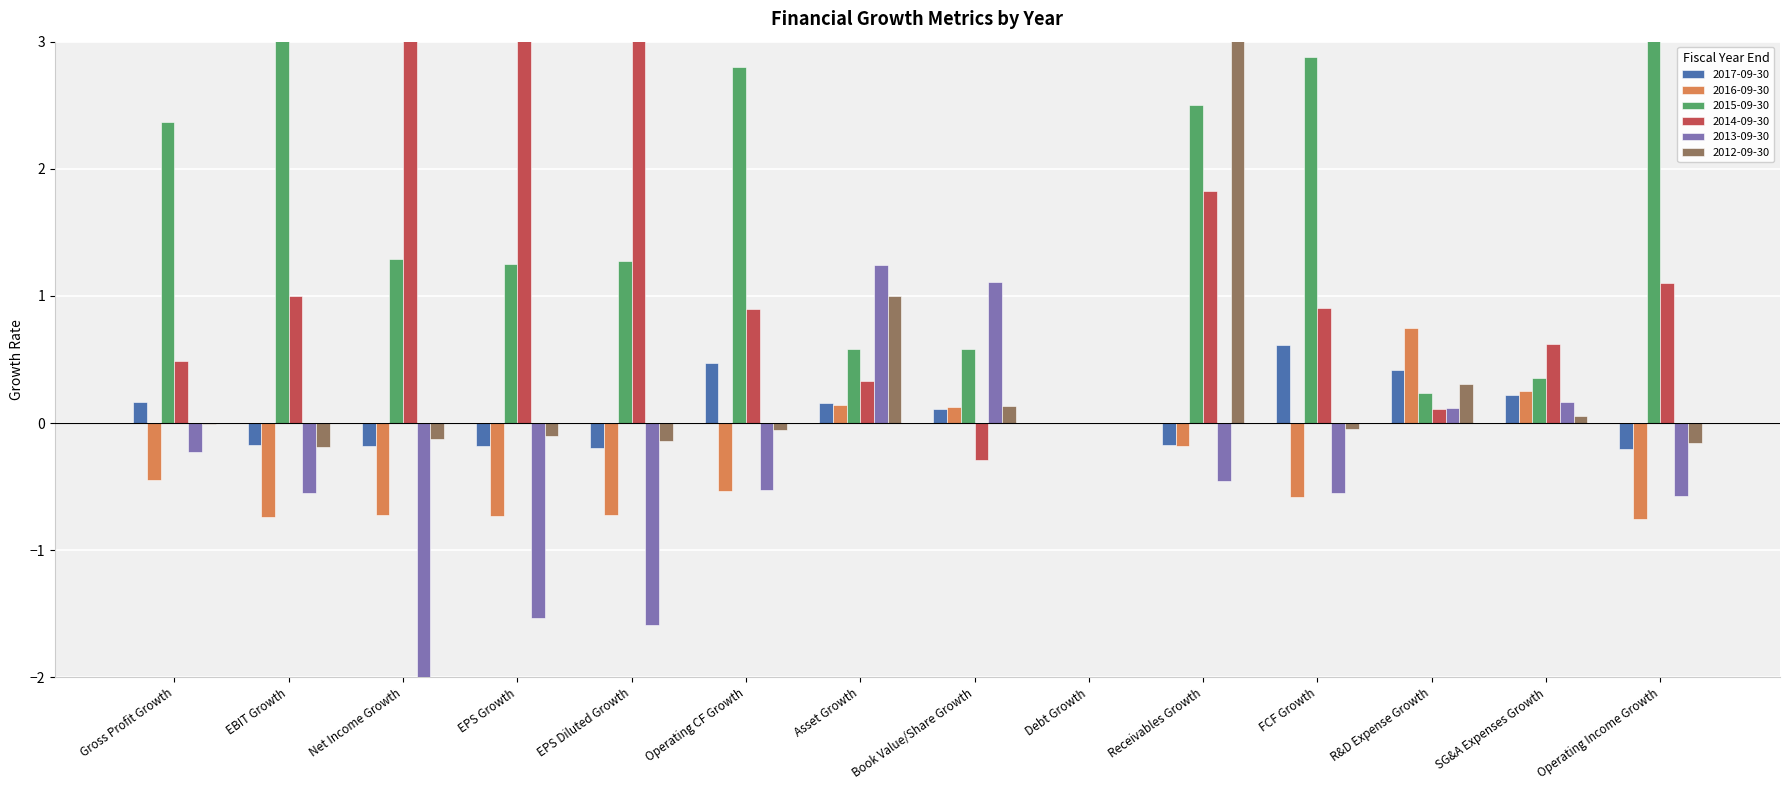

What is the maximum value shown in the chart?

10.3